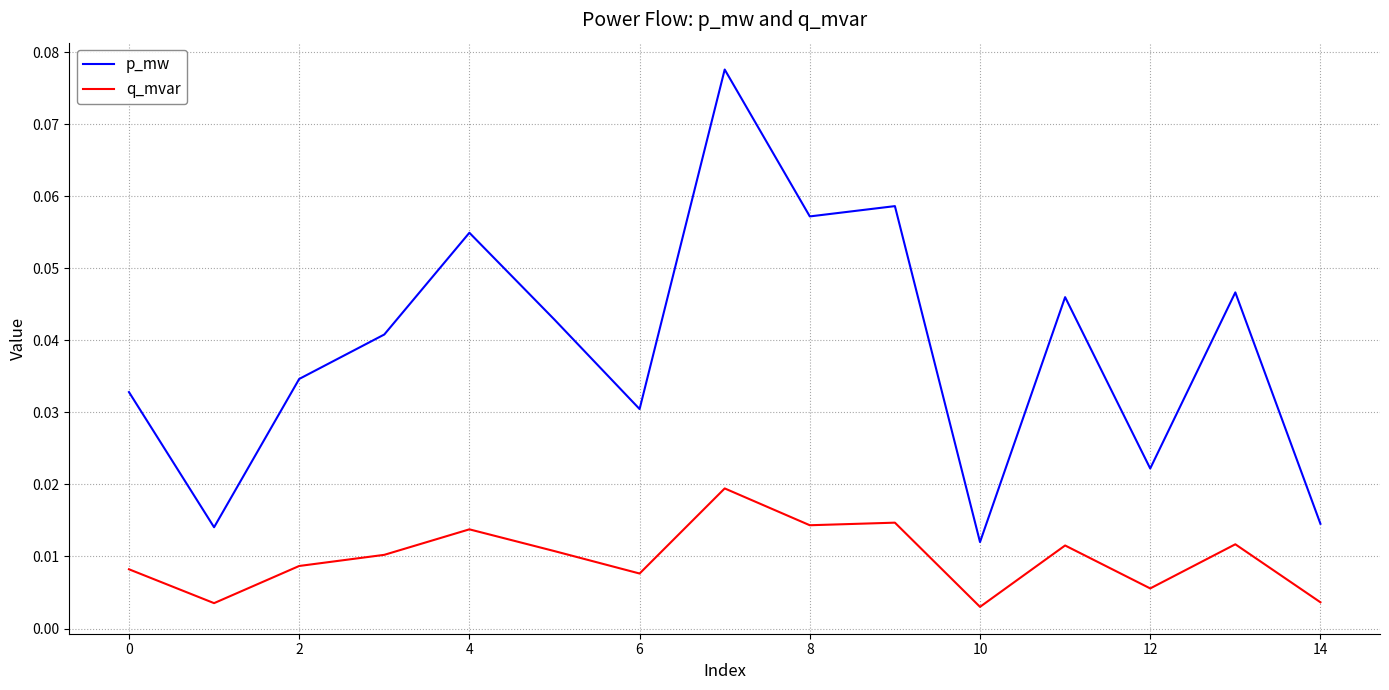

True or false: p_mw and q_mvar intersect in this chart.

False